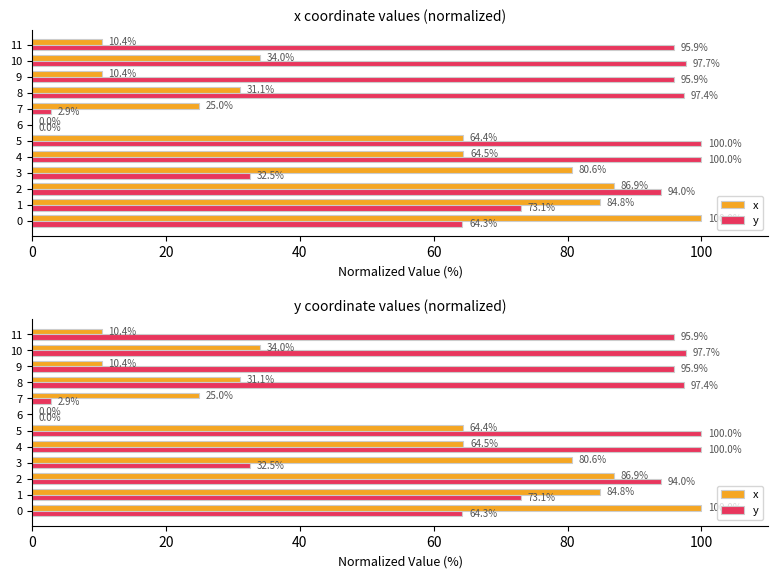

Is the value of x at 0 greater than the value of y at 9?

Yes